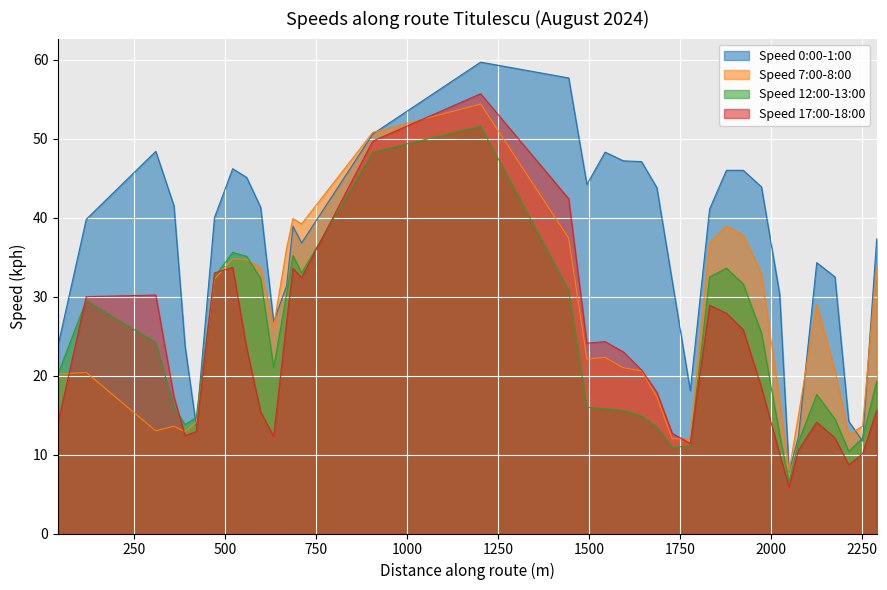

Where is Speed 0:00-1:00 nearest to the value 33?

2174.66